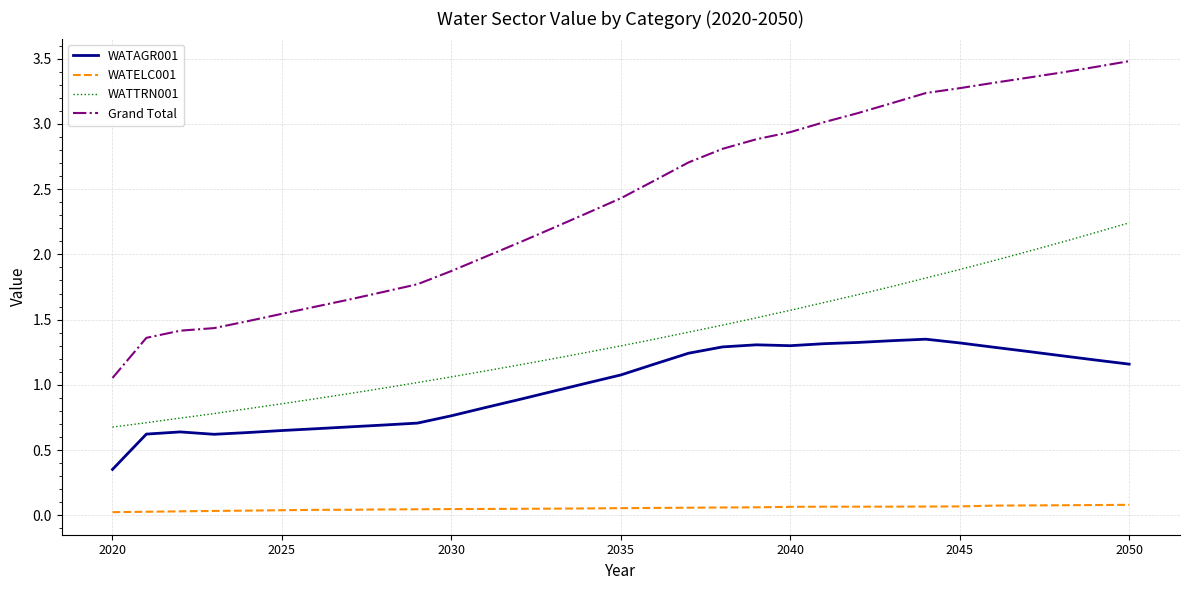

Rank the series by their average value, from lowest to highest.

WATELC001, WATAGR001, WATTRN001, Grand Total